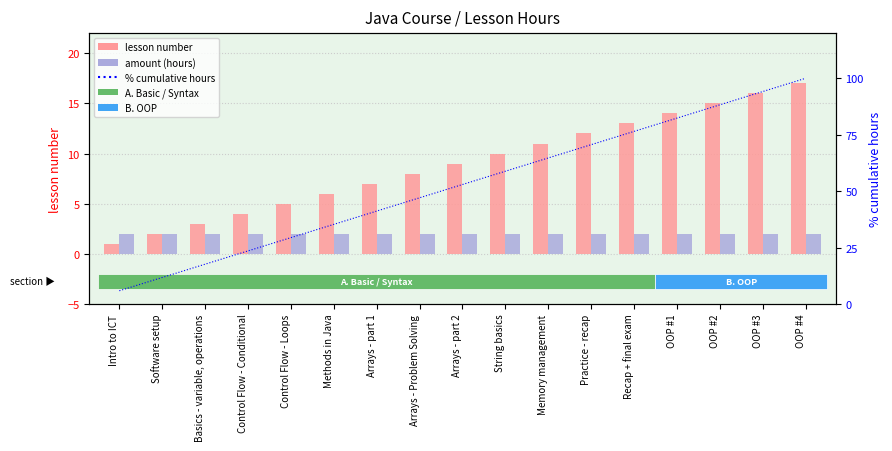

List the series in order of their peak value, highest first.

% cumulative hours, lesson number, amount (hours)